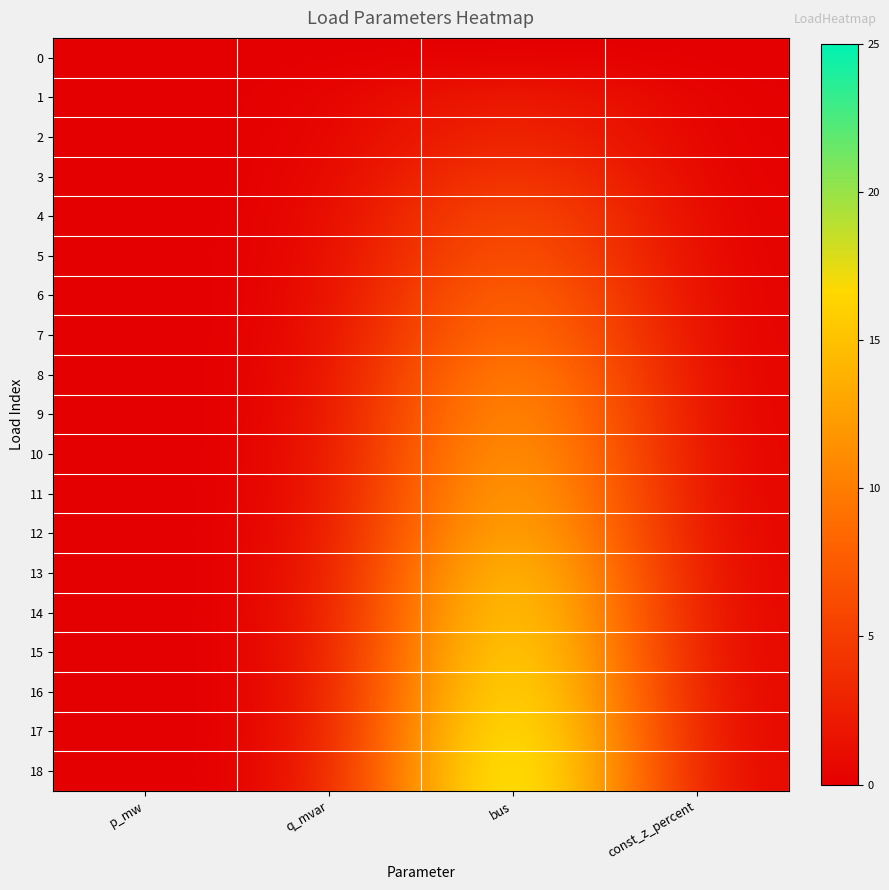

Which series has the widest spread of values?

18